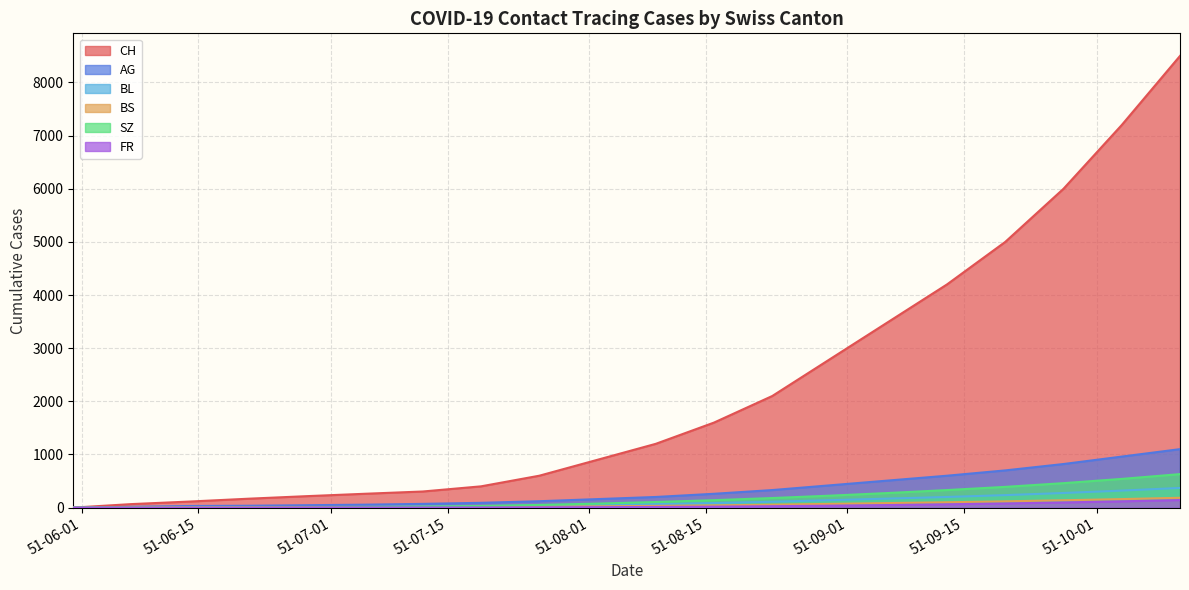

How many data points in CH are above 1200?

9